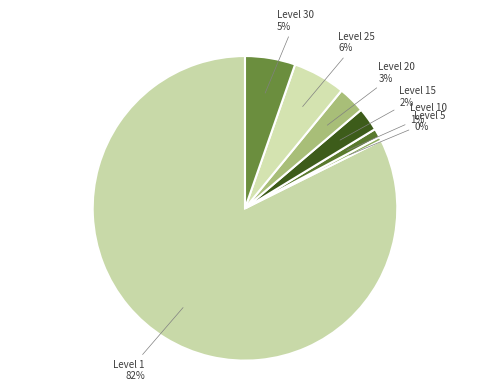

To the nearest percent, what is the difference between the Level 1 and Level 25 slice percentages?

77%